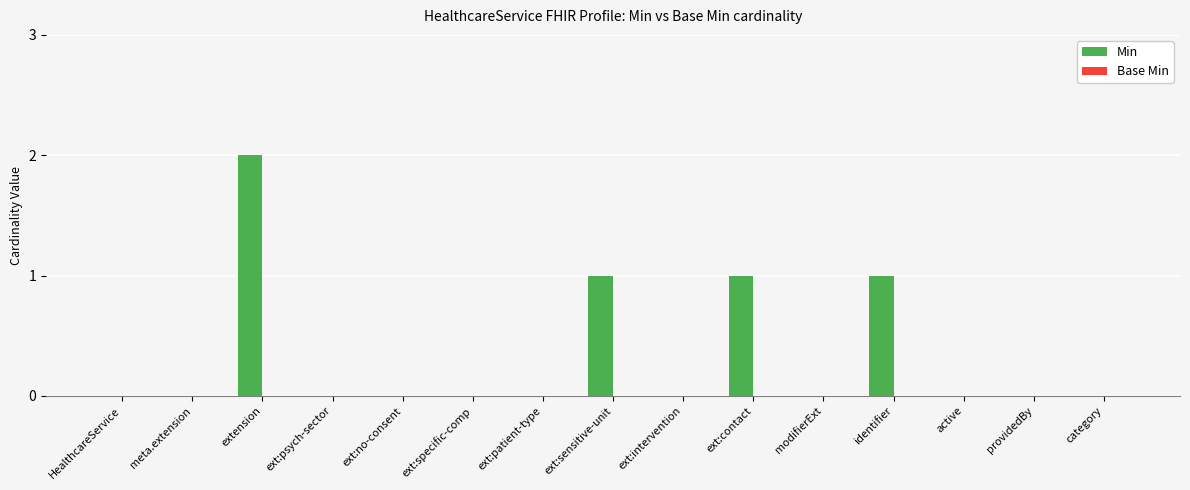

At which category does the chart reach its peak across all series?

extension